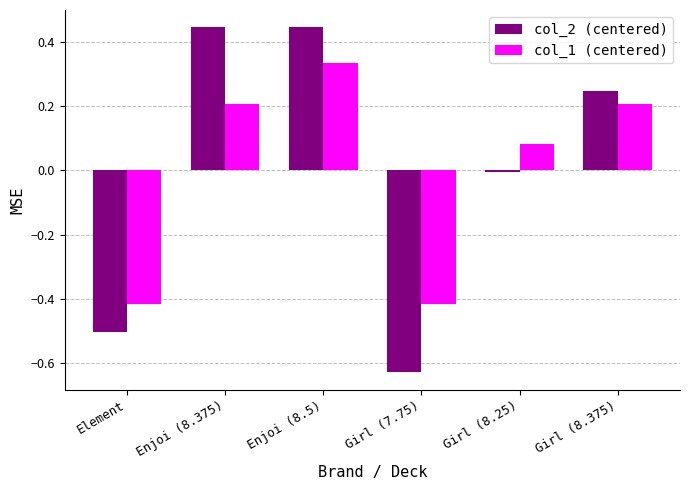

What is the difference between the second highest and second lowest values in the col_1 (centered) series?

0.6